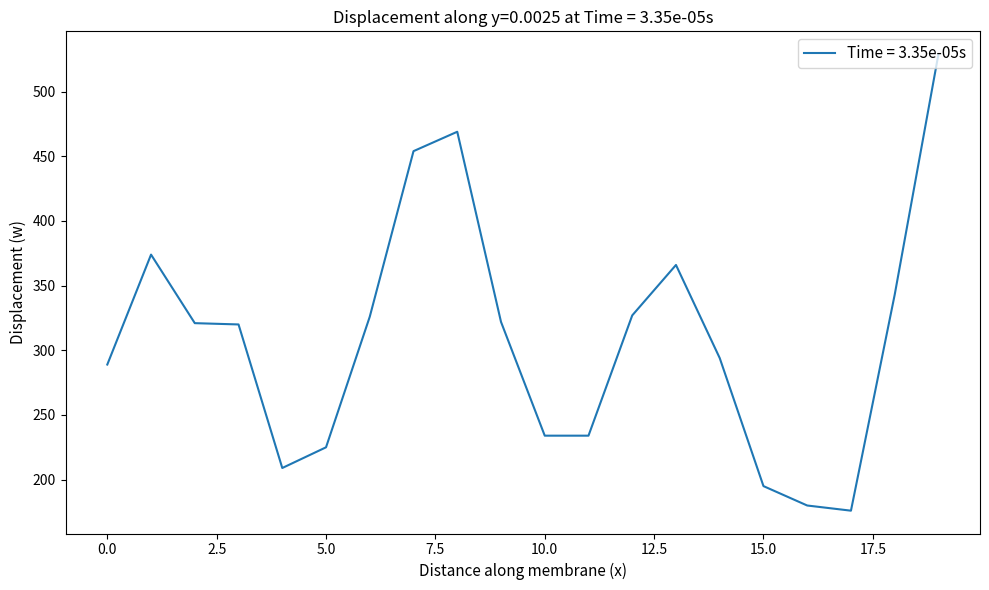

What is the sum of all values?

6187